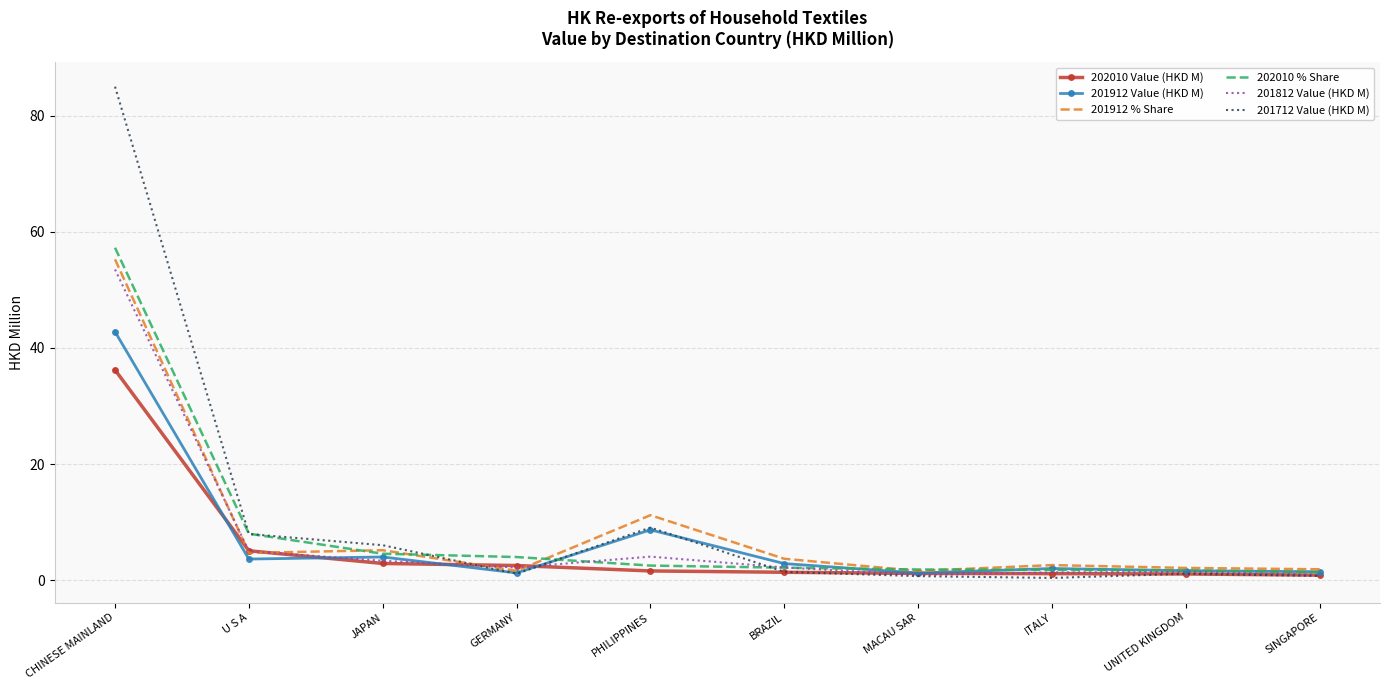

Is the value of 201912 Value (HKD M) at MACAU SAR greater than the value of 201712 Value (HKD M) at CHINESE MAINLAND?

No